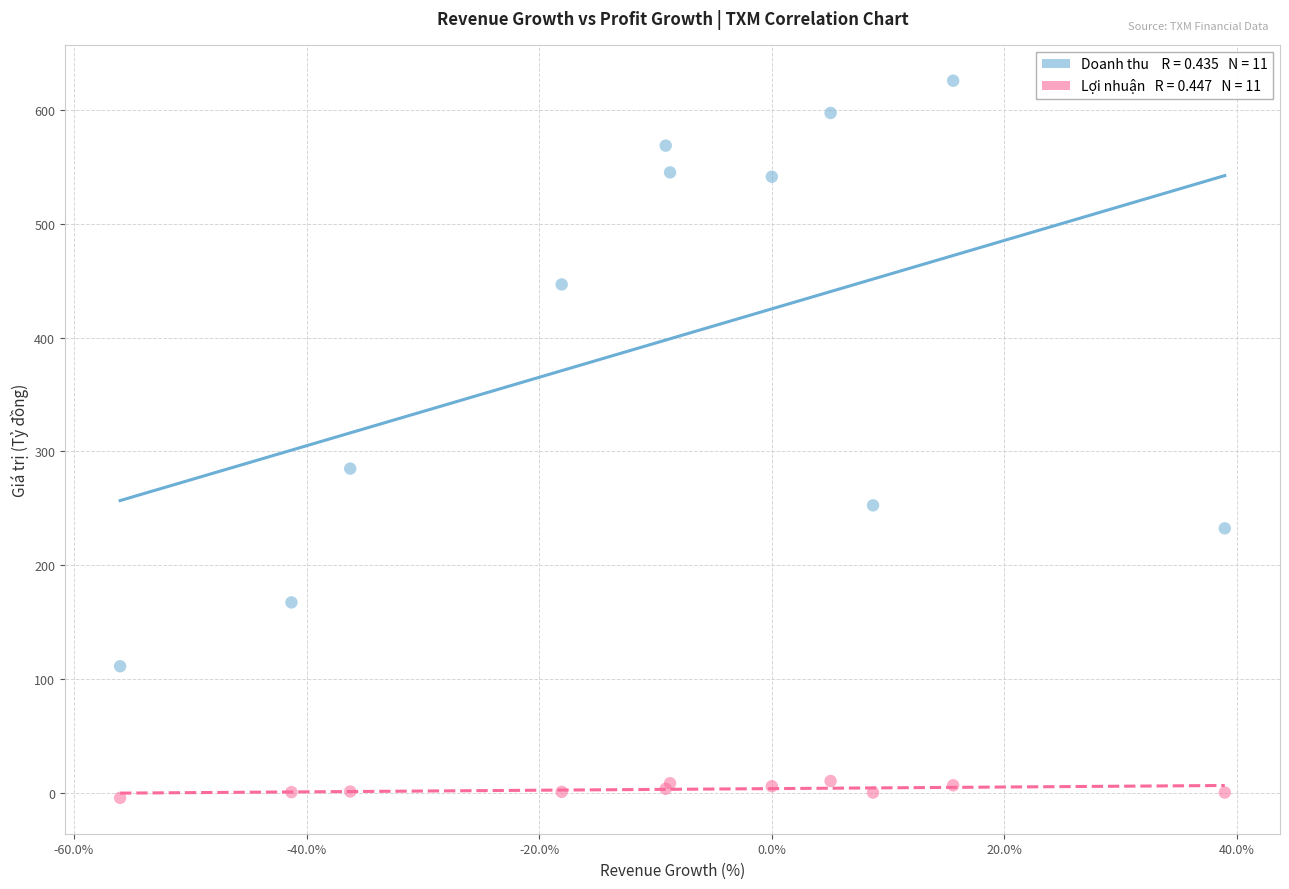

Across all series, what Y value is closest to 310?

284.9